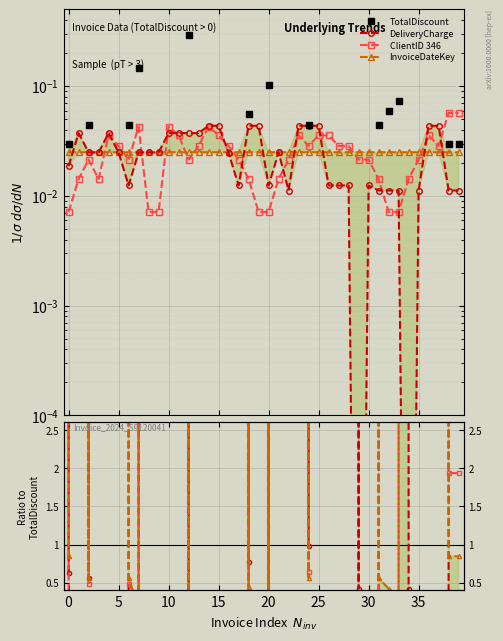

In ClientID 346, how many points are lower than both neighbors (excluding endpoints)?

7